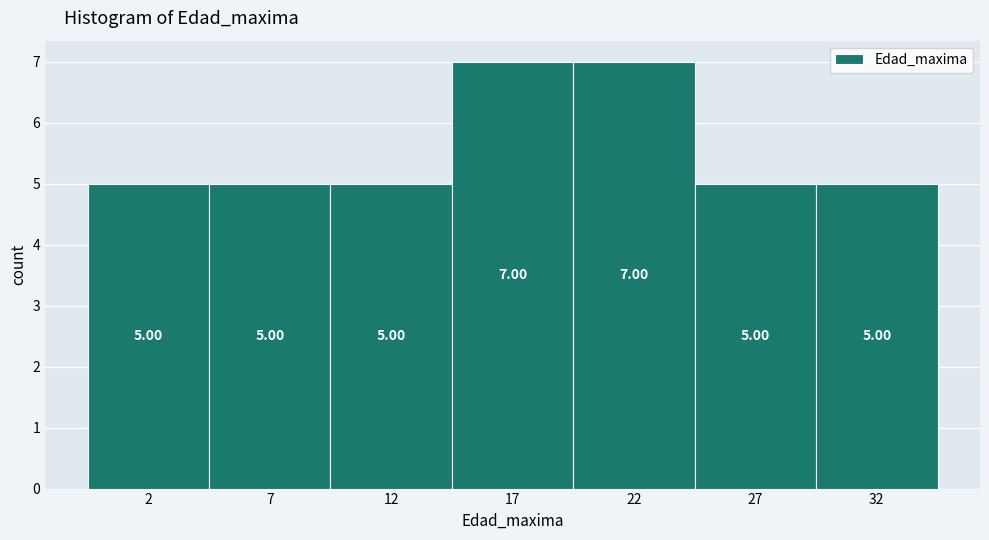

Reading left to right, transcribe this chart: for each bar, give the range it covers on the x-axis and its height.

-0.5 to 4.5: 5.00
4.5 to 9.5: 5.00
9.5 to 14.5: 5.00
14.5 to 19.5: 7.00
19.5 to 24.5: 7.00
24.5 to 29.5: 5.00
29.5 to 34.5: 5.00